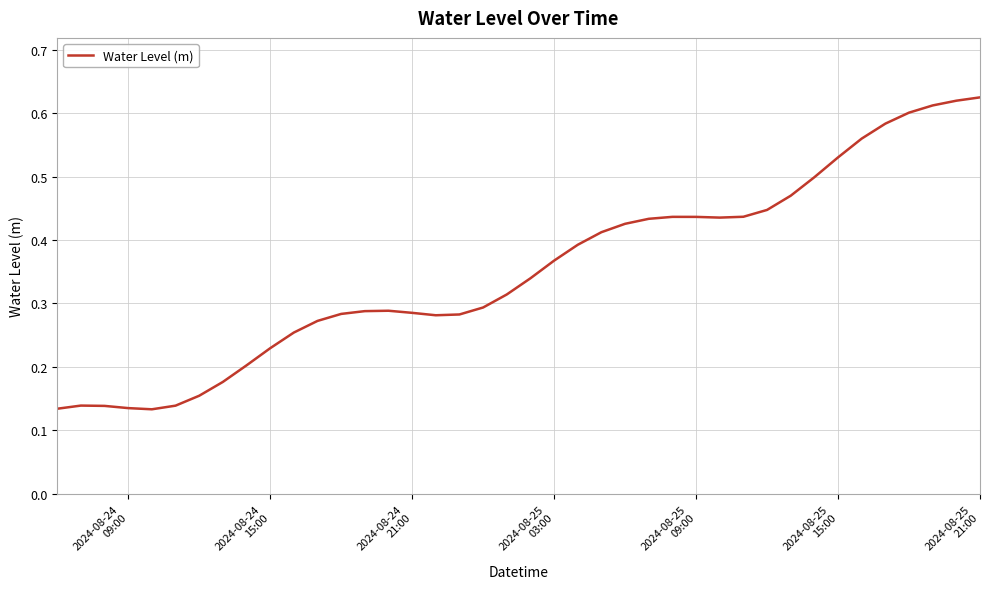

Is this an area chart (filled region under the line)?

No